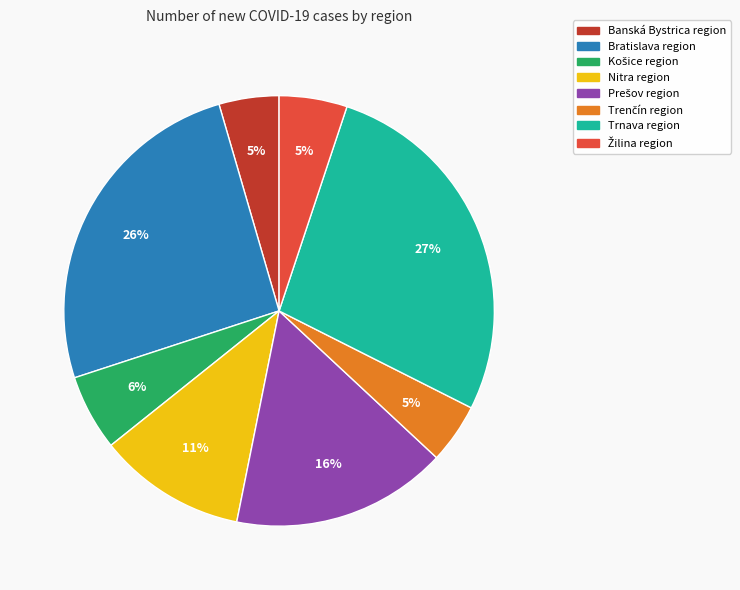

Count the number of slices in the pie.

8